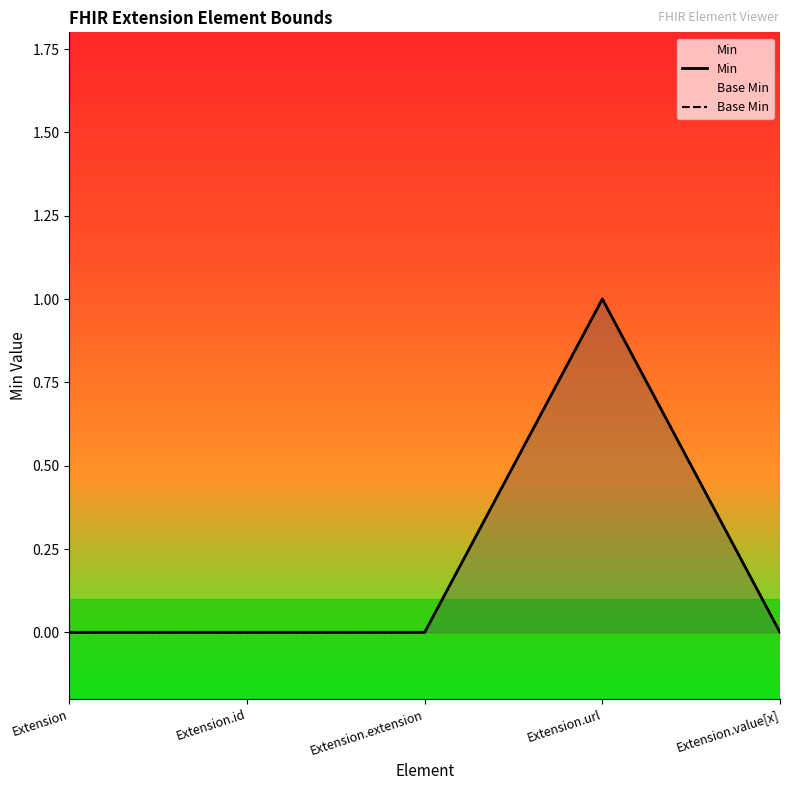

The Min series shows 1 at Extension. True or false?

False